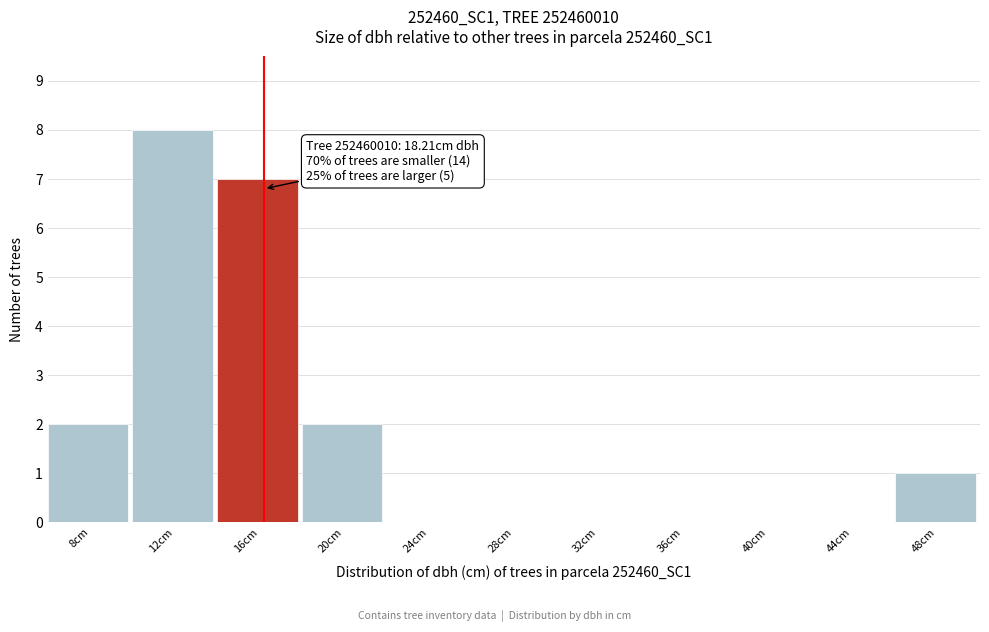

Reading left to right, transcribe all the data shown in this chart.

8cm=2	12cm=8	16cm=7	20cm=2	24cm=0	28cm=0	32cm=0	36cm=0	40cm=0	44cm=0	48cm=1